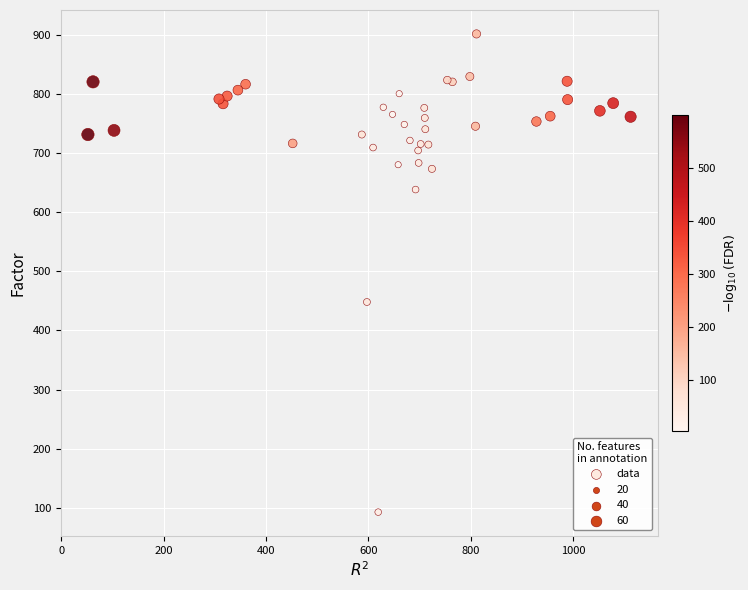

What Y value in the scatter plot is closest to 497?

448